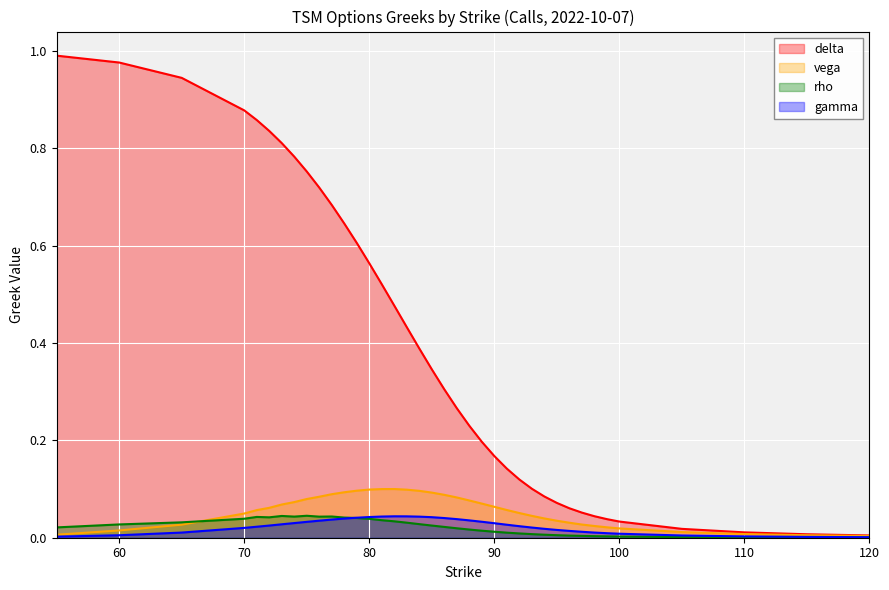

Where is gamma nearest to the value 0?

120